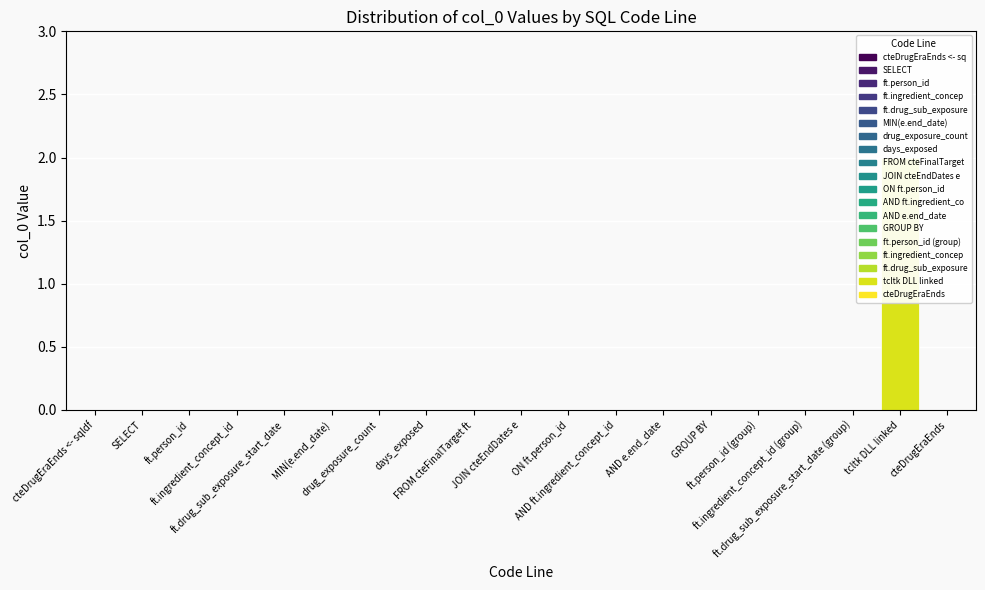

The chart shows a value of -1 at JOIN cteEndDates e. True or false?

False